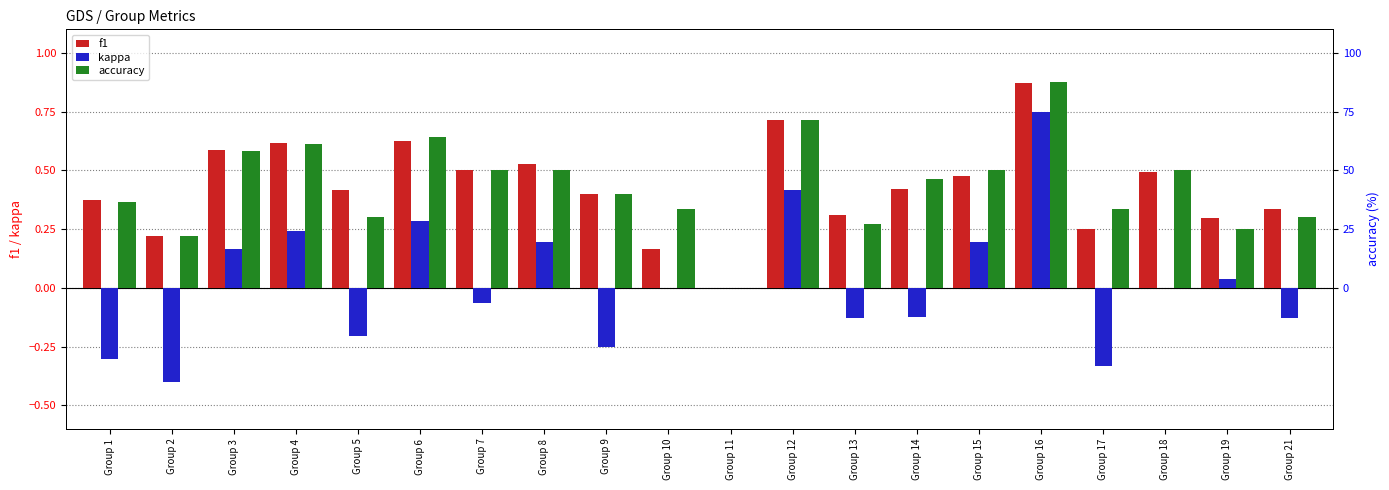

Reading left to right, extract all data points from this chart.

f1: Group 1=0.4	Group 2=0.2	Group 3=0.6	Group 4=0.6	Group 5=0.4	Group 6=0.6	Group 7=0.5	Group 8=0.5	Group 9=0.4	Group 10=0.2	Group 11=0.0	Group 12=0.7	Group 13=0.3	Group 14=0.4	Group 15=0.5	Group 16=0.9	Group 17=0.2	Group 18=0.5	Group 19=0.3	Group 21=0.3
kappa: Group 1=-0.3	Group 2=-0.4	Group 3=0.2	Group 4=0.2	Group 5=-0.2	Group 6=0.3	Group 7=-0.1	Group 8=0.2	Group 9=-0.2	Group 10=0.0	Group 11=0.0	Group 12=0.4	Group 13=-0.1	Group 14=-0.1	Group 15=0.2	Group 16=0.8	Group 17=-0.3	Group 18=0.0	Group 19=0.0	Group 21=-0.1
accuracy: Group 1=36.4	Group 2=22.2	Group 3=58.3	Group 4=61.1	Group 5=30.0	Group 6=64.3	Group 7=50.0	Group 8=50.0	Group 9=40.0	Group 10=33.3	Group 11=0.0	Group 12=71.4	Group 13=27.3	Group 14=46.2	Group 15=50.0	Group 16=87.5	Group 17=33.3	Group 18=50.0	Group 19=25.0	Group 21=30.0